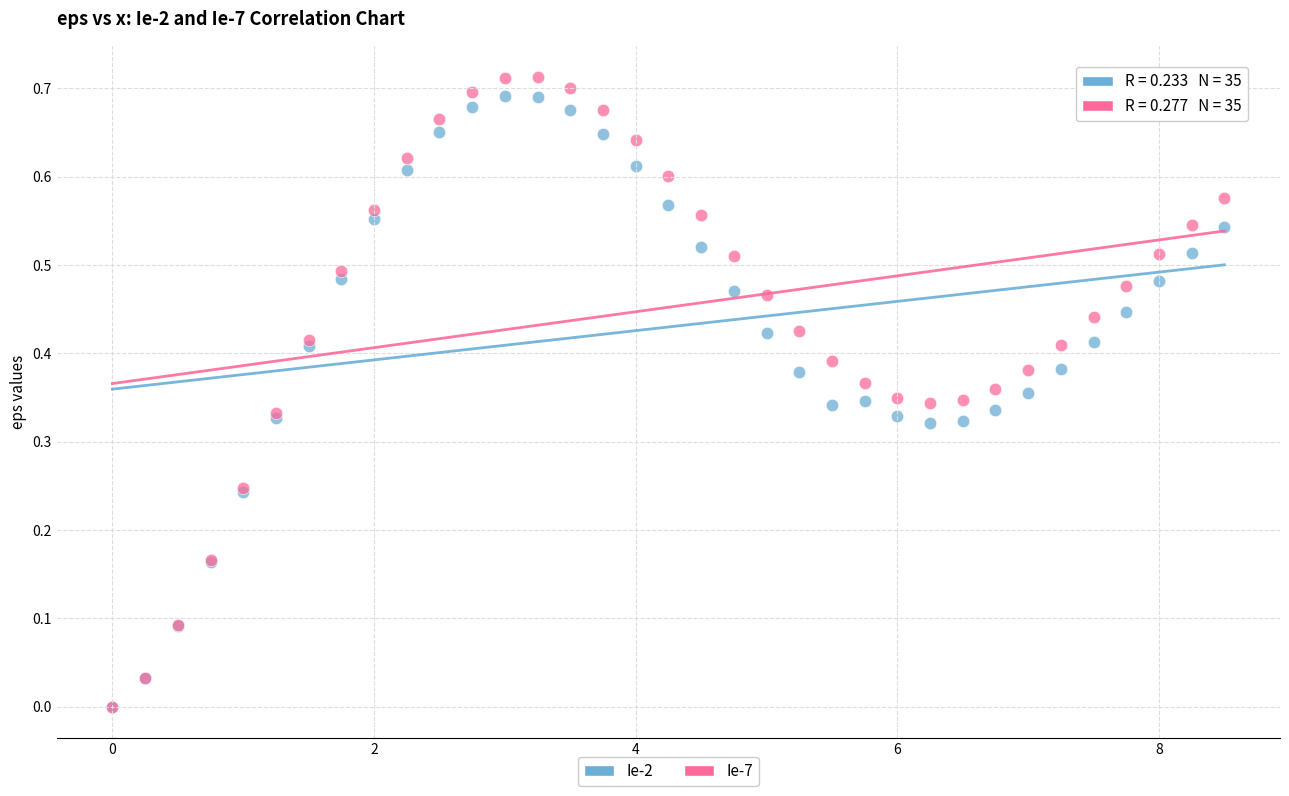

Which series has the largest Y range (max minus min)?

Ie-7